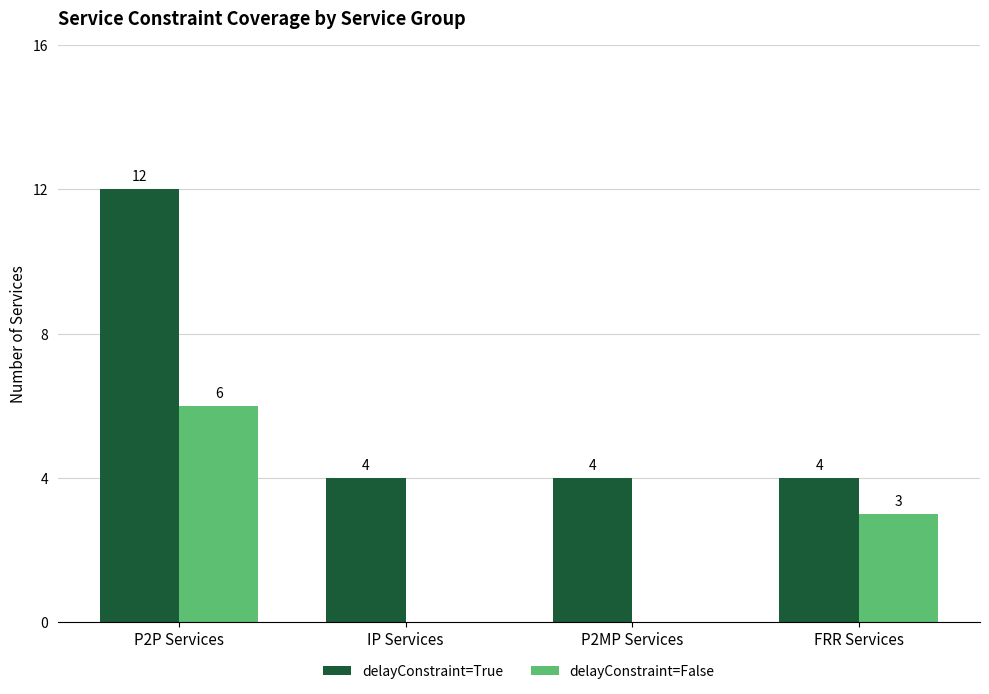

Which series has the widest spread of values?

delayConstraint=True